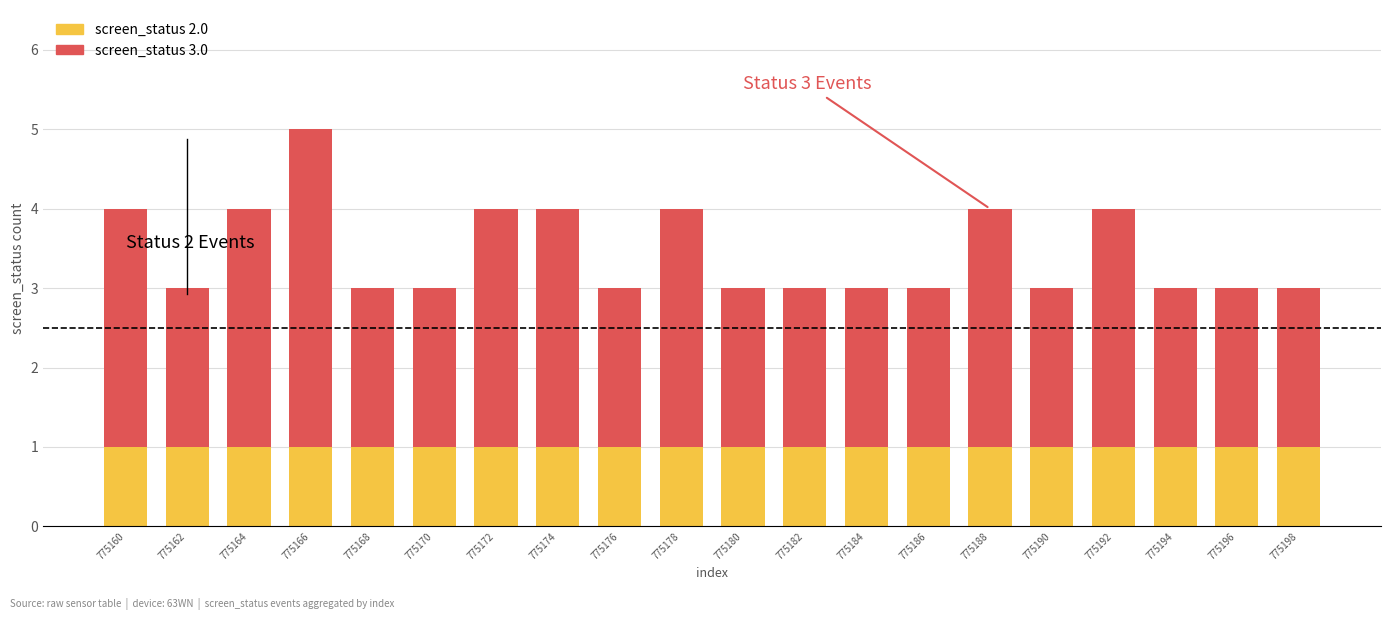

At which category is the sum across all series the highest?

775166